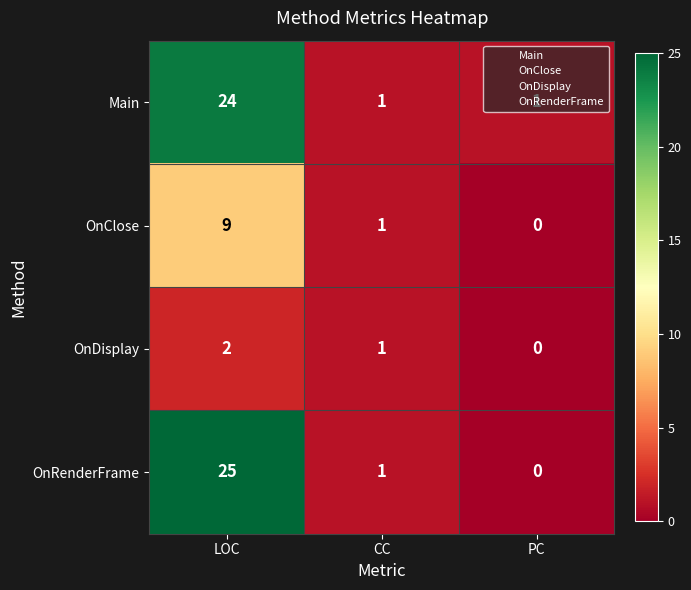

The Main series shows 24 at LOC. True or false?

True